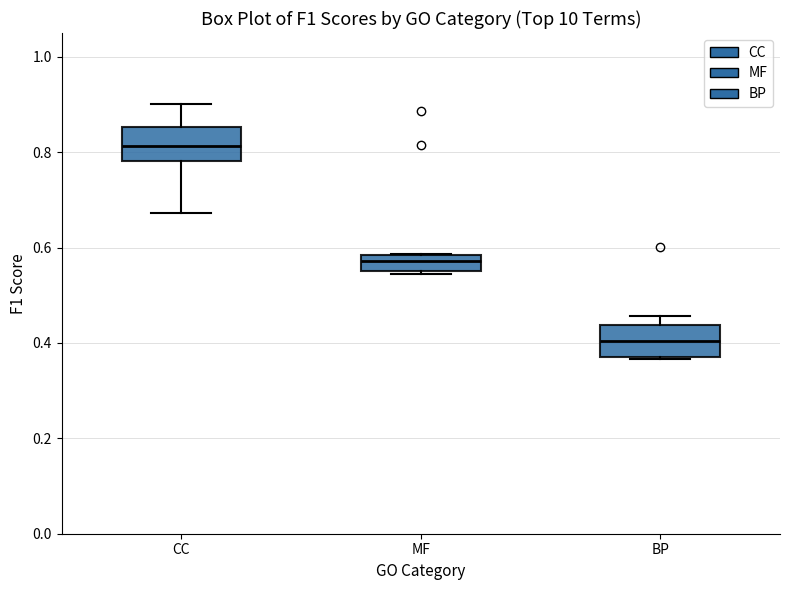

Reading left to right, transcribe this box plot: for each box, give where its median line is, the range the box spans, and where its two whiskers end, as read against the y-axis. The values are not printed on the chart, so give them approximately, as read against the axis.

CC: median 0.82, box 0.78 to 0.86, whiskers 0.68 to 0.90
MF: median 0.58 (inside the box), box 0.56 to 0.58, whiskers 0.54 to 0.58
BP: median 0.40, box 0.38 to 0.44, whiskers 0.36 to 0.46